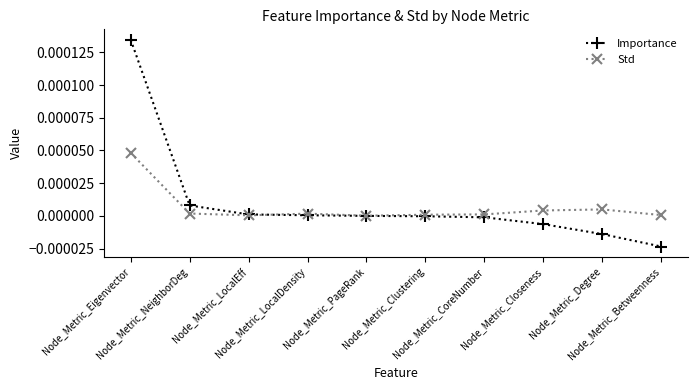

How many times do Importance and Std cross each other?

1